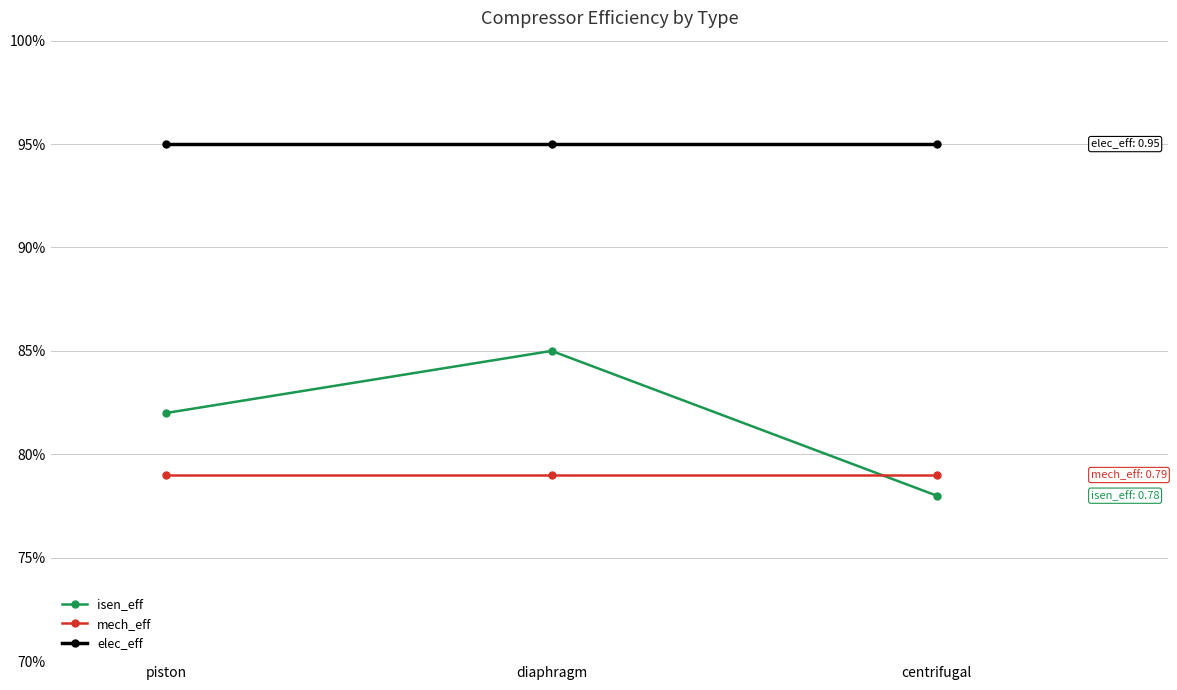

Does the chart have visible grid lines?

Yes